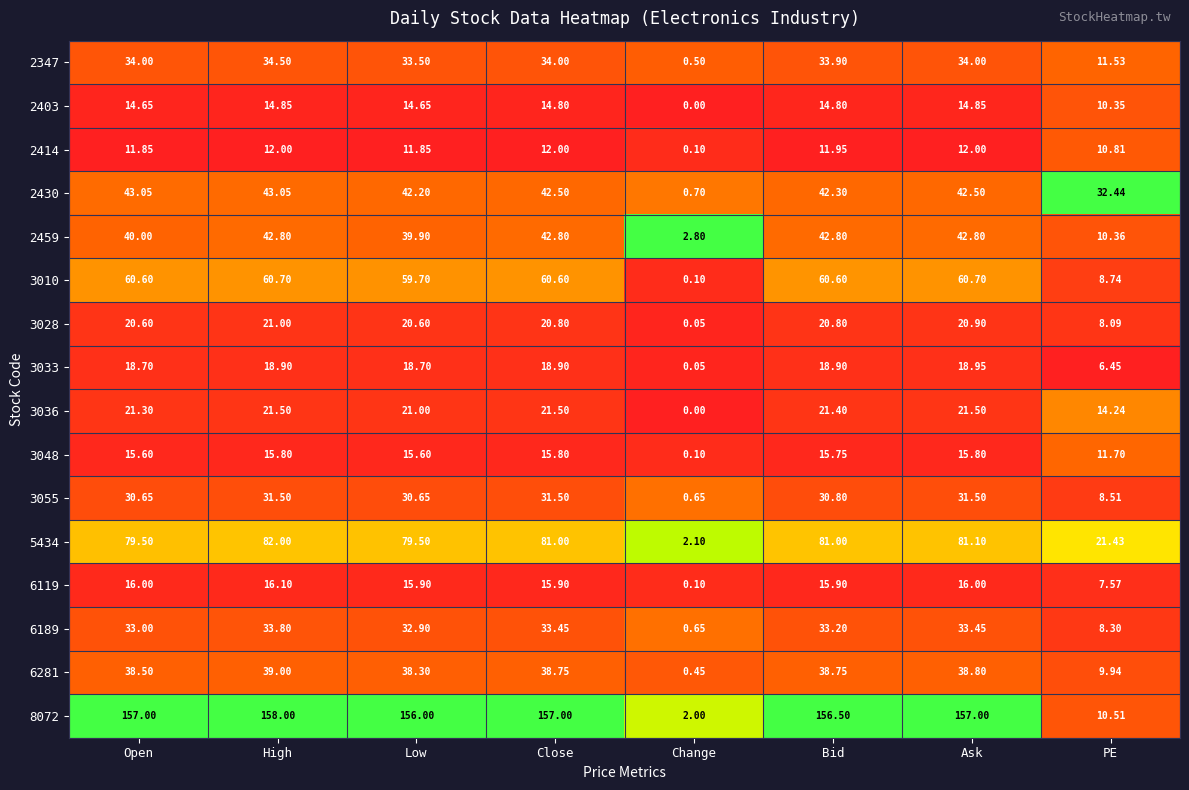

Which category has the lowest value across all series?

Change